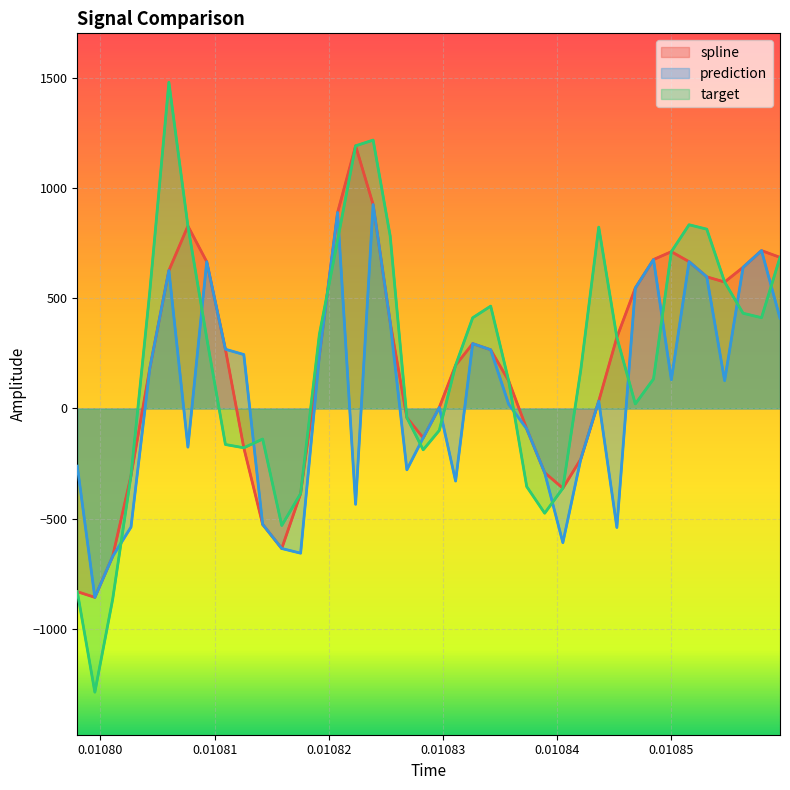

How many values in target are below zero?

15